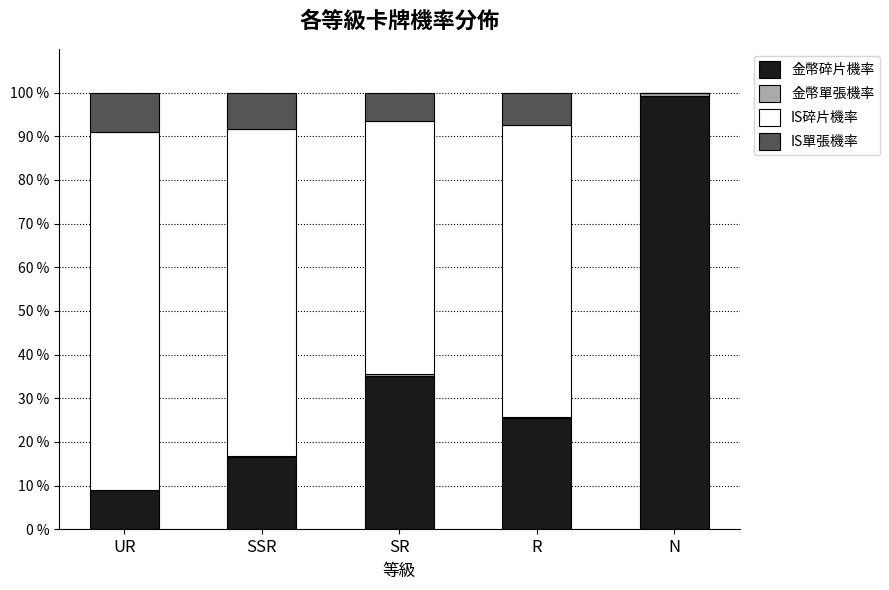

Are the bars grouped side by side (vs. stacked)?

No